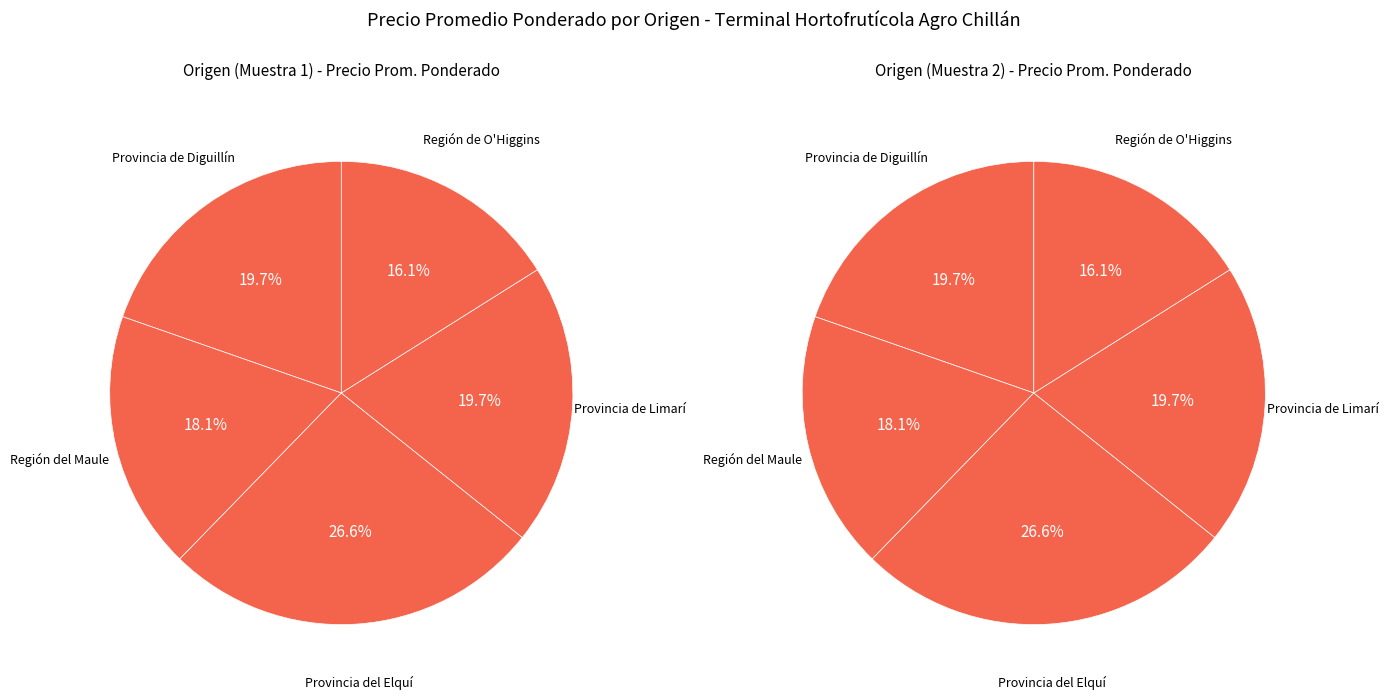

To the nearest percent, what is the difference between the Región de O'Higgins and Provincia del Elquí slice percentages?

10%